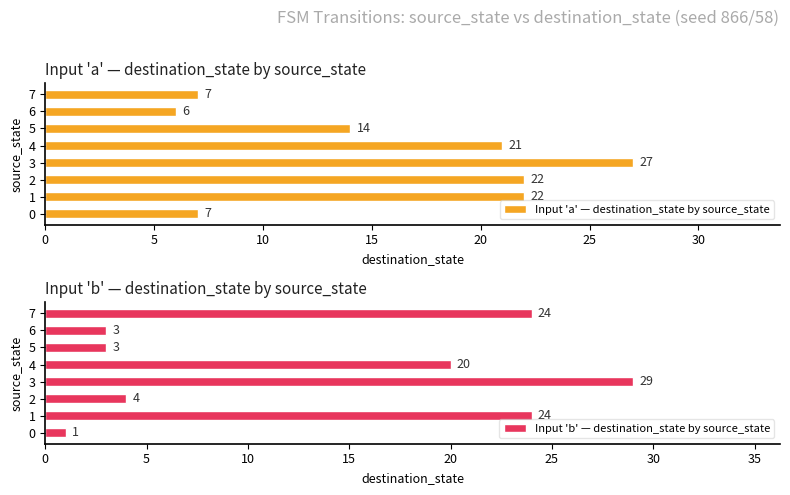

Reading left to right, extract all data points from this chart.

Input 'a' — destination_state by source_state: 7	22	22	27	21	14	6	7
Input 'b' — destination_state by source_state: 1	24	4	29	20	3	3	24